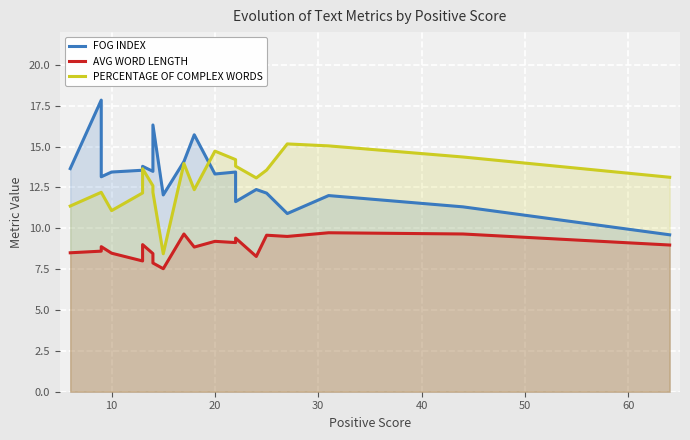

Which series has the largest total across all categories?

FOG INDEX